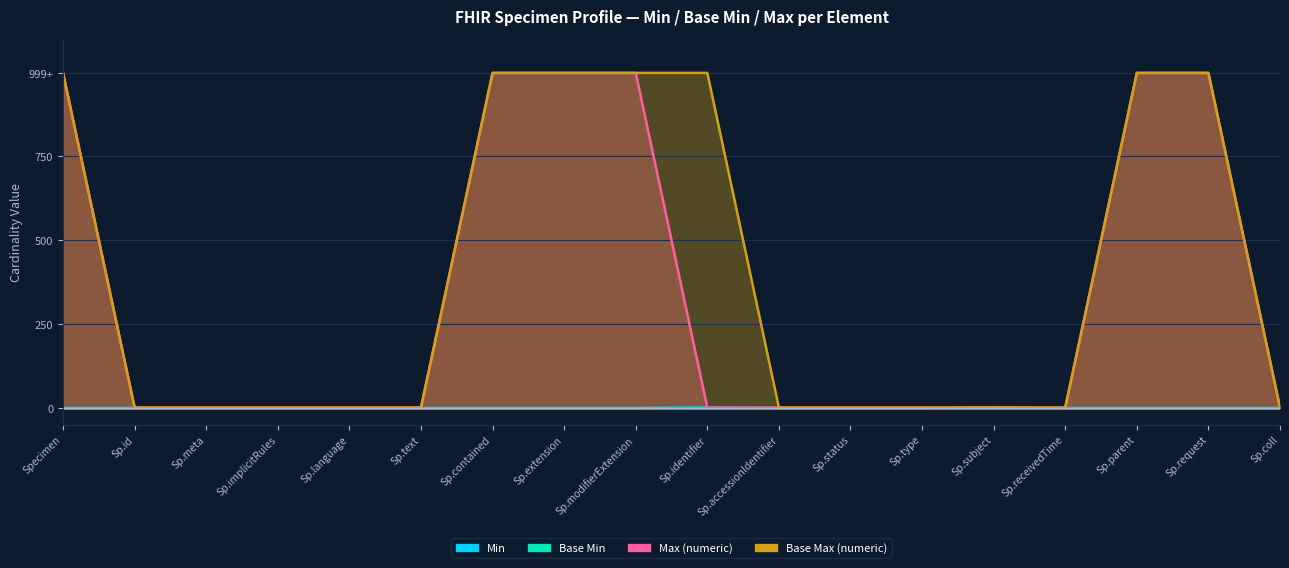

Which series has the largest range (max minus min)?

Max (numeric)